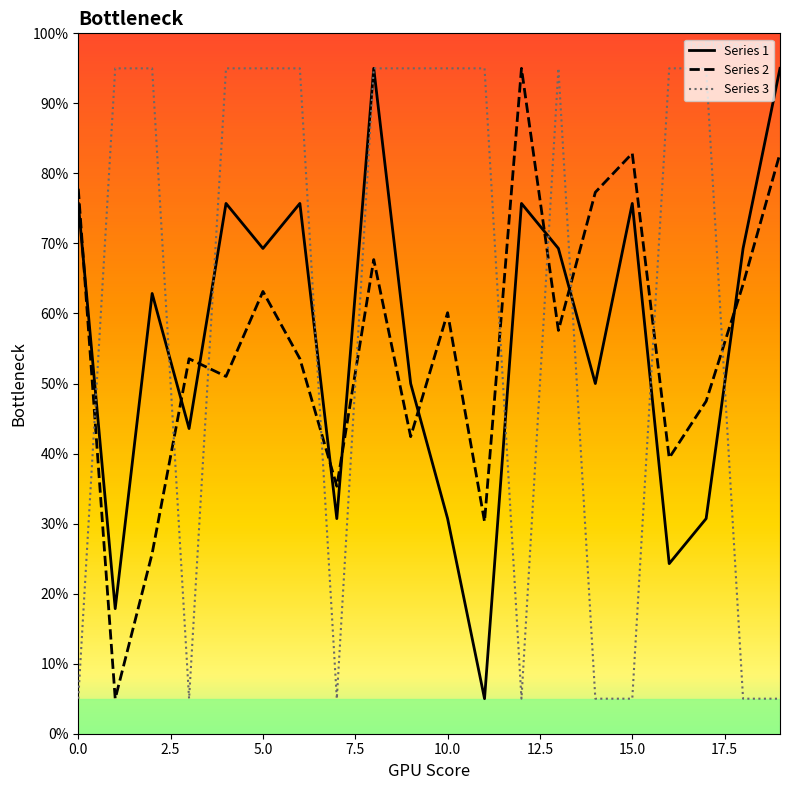

What is the smallest value displayed?

5.0